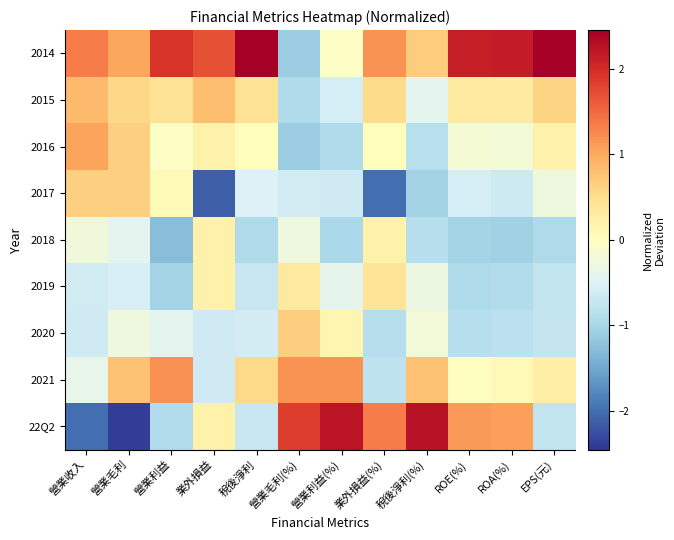

Between ROA(%) and 稅後淨利, which is larger?

稅後淨利